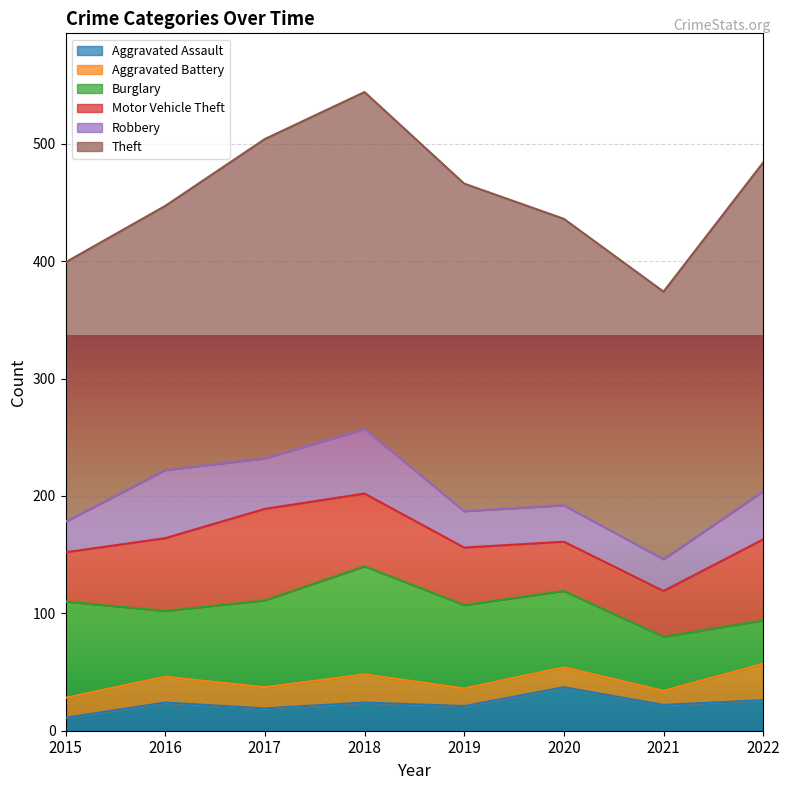

True or false: Burglary and Aggravated Assault cross at least once.

False